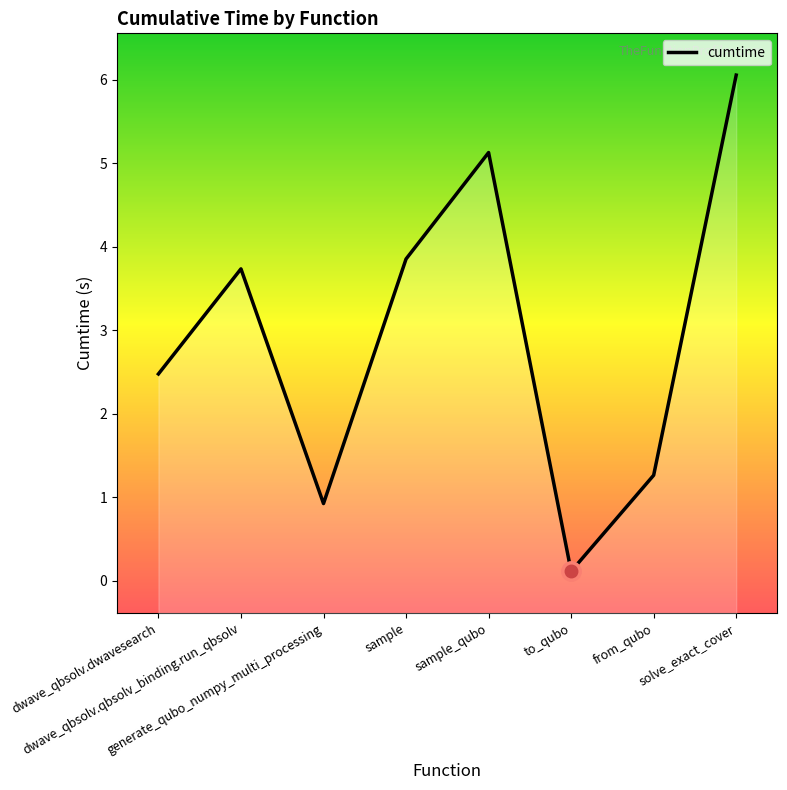

Reading left to right, what are all the values shown in this chart?

2.5	3.7	0.9	3.9	5.1	0.1	1.3	6.1